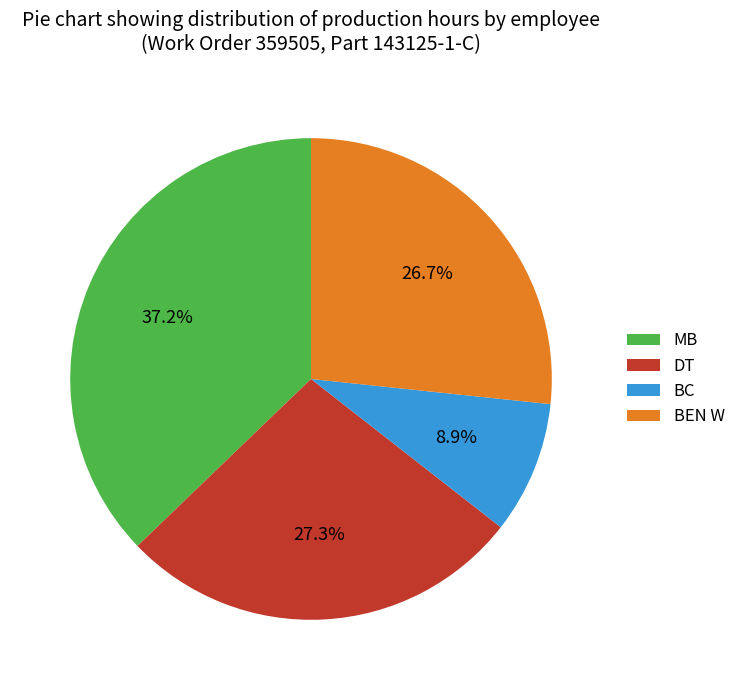

To the nearest percent, what is the combined percentage of BEN W and DT?

54%